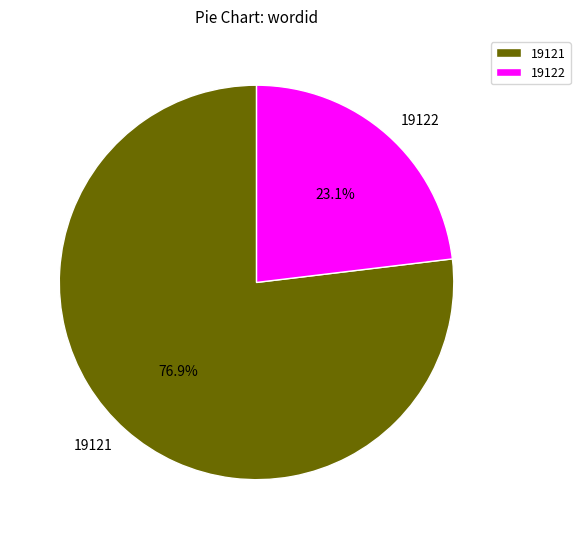

To the nearest percent, what percentage of the pie is 19121?

77%